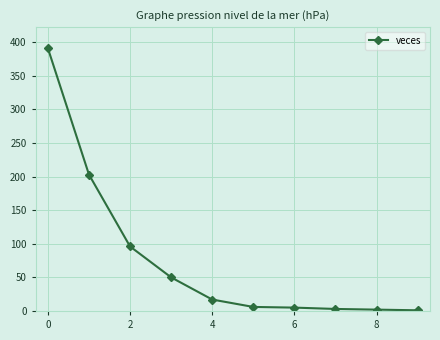

What is the greatest value displayed?

391